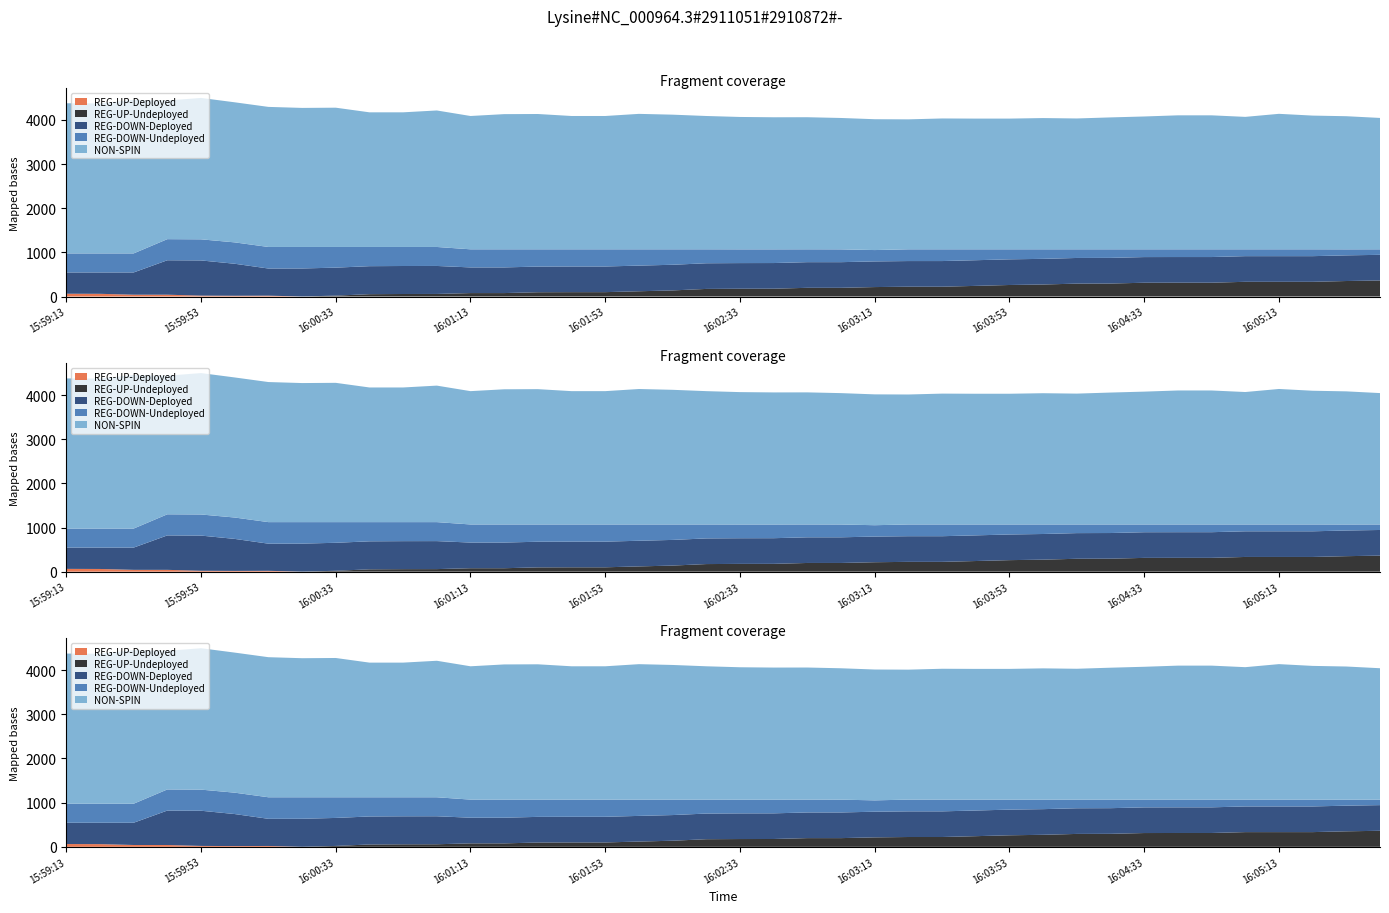

Reading left to right, list all the values displayed in this chart.

REG-UP-Deployed: 15:59:13=63	15:59:25=61	15:59:33=41	15:59:45=41	15:59:53=20	16:00:05=17	16:00:13=19	16:00:25=0	16:00:33=0	16:00:45=0	16:00:53=0	16:01:05=0	16:01:13=0	16:01:25=0	16:01:33=0	16:01:45=0	16:01:53=0	16:02:05=0	16:02:13=0	16:02:25=0	16:02:33=0	16:02:45=0	16:02:53=0	16:03:05=0	16:03:13=0	16:03:25=0	16:03:33=0	16:03:45=0	16:03:53=0	16:04:05=0	16:04:13=0	16:04:25=0	16:04:33=0	16:04:45=0	16:04:53=0	16:05:05=0	16:05:13=0	16:05:25=0	16:05:33=0	16:05:45=0
REG-UP-Undeployed: 15:59:13=0	15:59:25=0	15:59:33=0	15:59:45=0	15:59:53=0	16:00:05=0	16:00:13=0	16:00:25=1	16:00:33=20	16:00:45=53	16:00:53=57	16:01:05=58	16:01:13=78	16:01:25=78	16:01:33=97	16:01:45=99	16:01:53=99	16:02:05=119	16:02:13=138	16:02:25=172	16:02:33=176	16:02:45=177	16:02:53=197	16:03:05=197	16:03:13=214	16:03:25=222	16:03:33=222	16:03:45=241	16:03:53=261	16:04:05=272	16:04:13=292	16:04:25=294	16:04:33=312	16:04:45=313	16:04:53=313	16:05:05=333	16:05:13=333	16:05:25=333	16:05:33=351	16:05:45=363
REG-DOWN-Deployed: 15:59:13=482	15:59:25=484	15:59:33=504	15:59:45=780	15:59:53=797	16:00:05=725	16:00:13=615	16:00:25=634	16:00:33=634	16:00:45=634	16:00:53=634	16:01:05=634	16:01:13=581	16:01:25=581	16:01:33=581	16:01:45=581	16:01:53=581	16:02:05=581	16:02:13=581	16:02:25=581	16:02:33=581	16:02:45=581	16:02:53=581	16:03:05=581	16:03:13=581	16:03:25=581	16:03:33=581	16:03:45=581	16:03:53=581	16:04:05=581	16:04:13=581	16:04:25=581	16:04:33=581	16:04:45=581	16:04:53=581	16:05:05=581	16:05:13=581	16:05:25=581	16:05:33=581	16:05:45=581
REG-DOWN-Undeployed: 15:59:13=431	15:59:25=431	15:59:33=431	15:59:45=478	15:59:53=478	16:00:05=484	16:00:13=488	16:00:25=487	16:00:33=468	16:00:45=435	16:00:53=431	16:01:05=430	16:01:13=410	16:01:25=410	16:01:33=391	16:01:45=389	16:01:53=389	16:02:05=369	16:02:13=350	16:02:25=316	16:02:33=311	16:02:45=310	16:02:53=291	16:03:05=290	16:03:13=257	16:03:25=266	16:03:33=266	16:03:45=247	16:03:53=227	16:04:05=216	16:04:13=196	16:04:25=194	16:04:33=176	16:04:45=175	16:04:53=175	16:05:05=155	16:05:13=155	16:05:25=155	16:05:33=136	16:05:45=125
NON-SPIN: 15:59:13=3400	15:59:25=3397	15:59:33=3478	15:59:45=3139	15:59:53=3202	16:00:05=3172	16:00:13=3172	16:00:25=3149	16:00:33=3154	16:00:45=3049	16:00:53=3049	16:01:05=3091	16:01:13=3019	16:01:25=3061	16:01:33=3064	16:01:45=3019	16:01:53=3019	16:02:05=3067	16:02:13=3049	16:02:25=3019	16:02:33=2998	16:02:45=2991	16:02:53=2991	16:03:05=2975	16:03:13=2963	16:03:25=2943	16:03:33=2963	16:03:45=2960	16:03:53=2960	16:04:05=2972	16:04:13=2963	16:04:25=2987	16:04:33=3008	16:04:45=3034	16:04:53=3034	16:05:05=2999	16:05:13=3068	16:05:25=3028	16:05:33=3015	16:05:45=2975